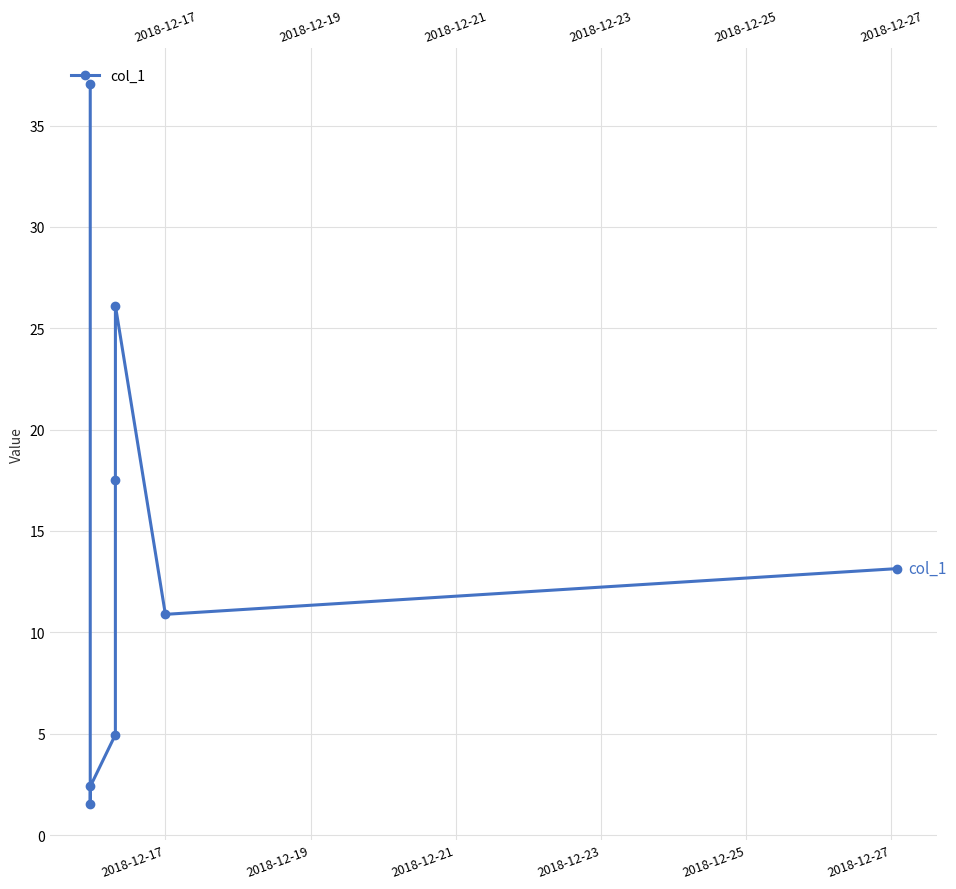

How many values are below 13?

4